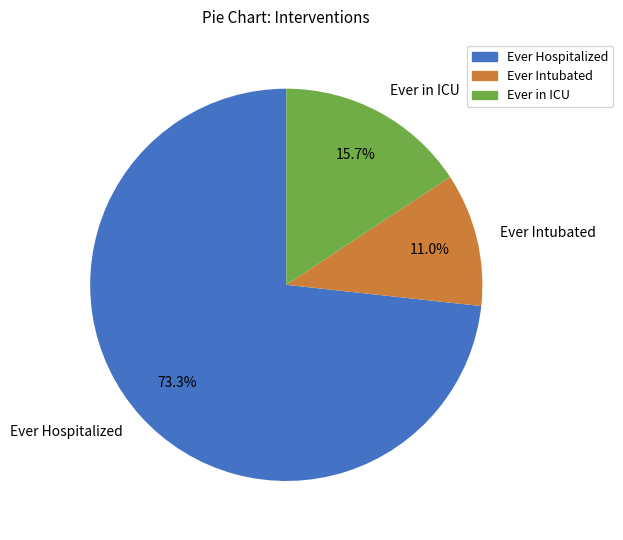

What percentage is NOT represented by Ever in ICU?

84.3%